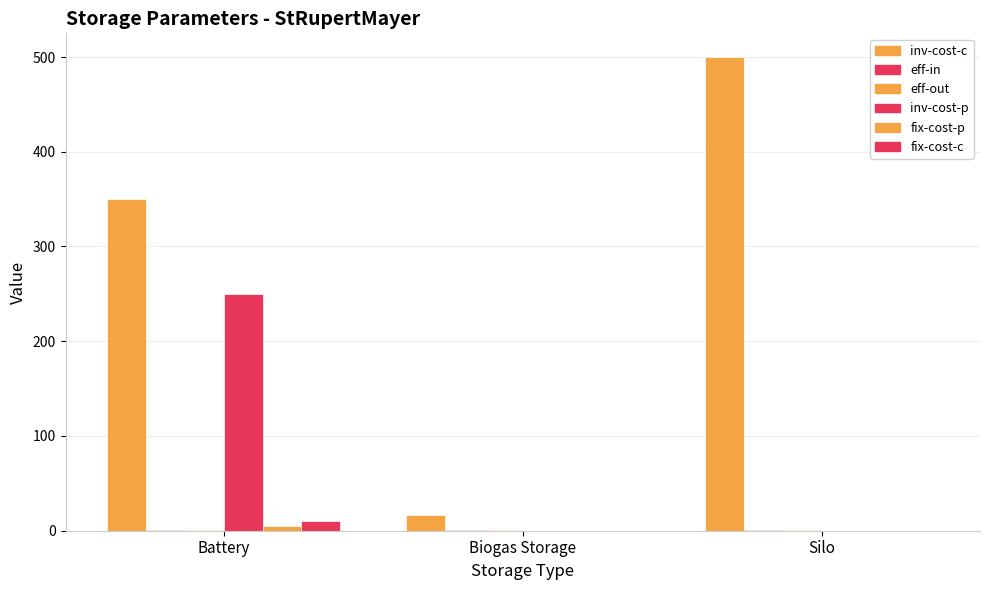

How many groups of bars are there?

3